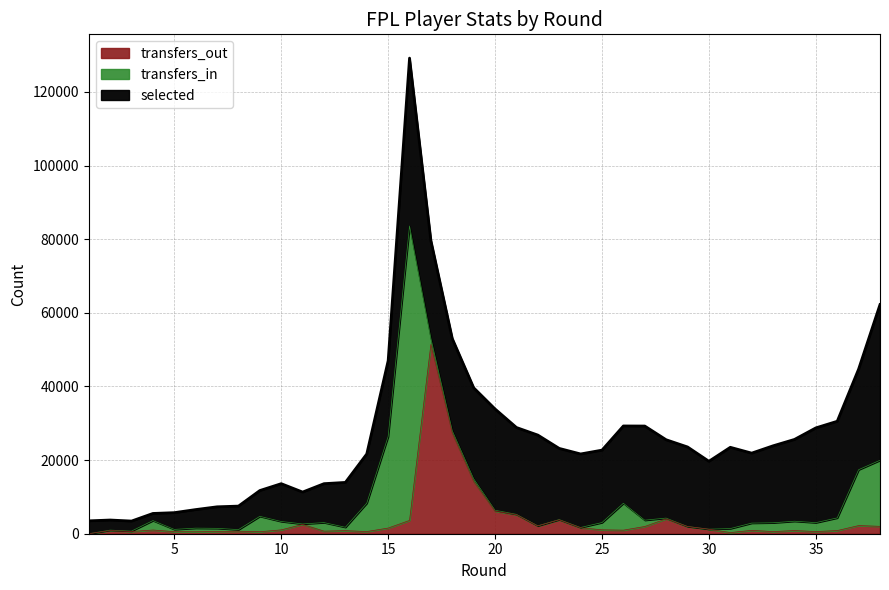

Which label corresponds to the smallest value in the chart?

1